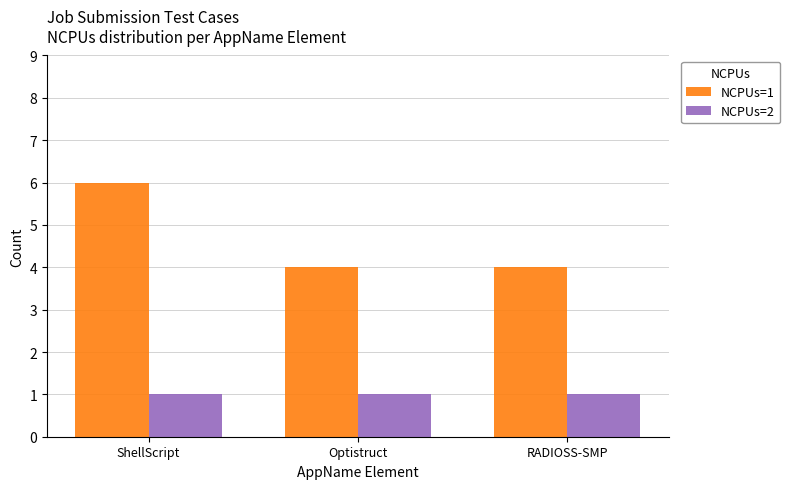

What is the sum of all NCPUs=2 values?

3